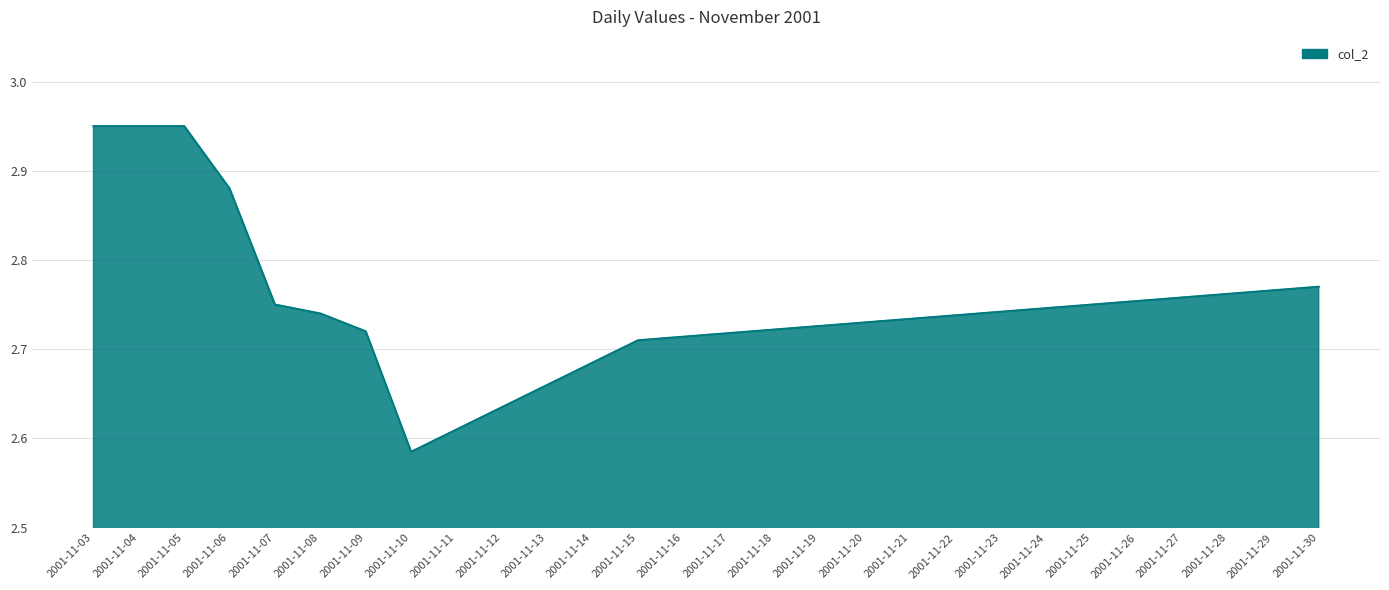

At which label is the value closest to 2?

2001-11-10